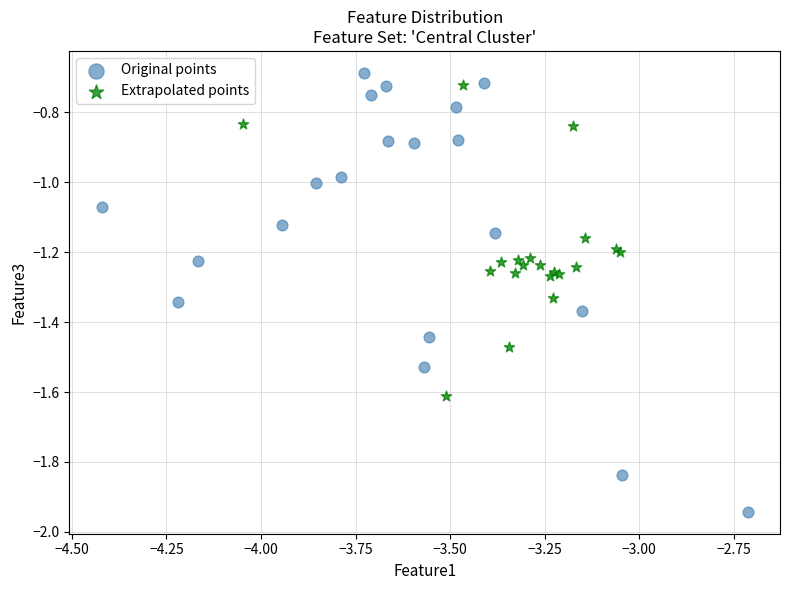

Which series reaches the minimum Y coordinate?

Original points